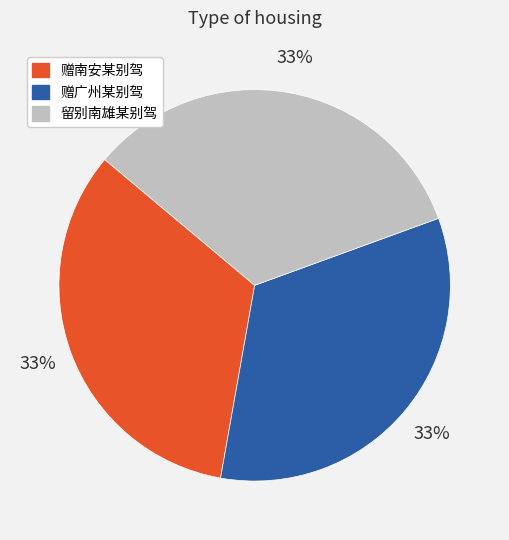

Is it true that 赠南安某别驾 is 23% of the pie?

False